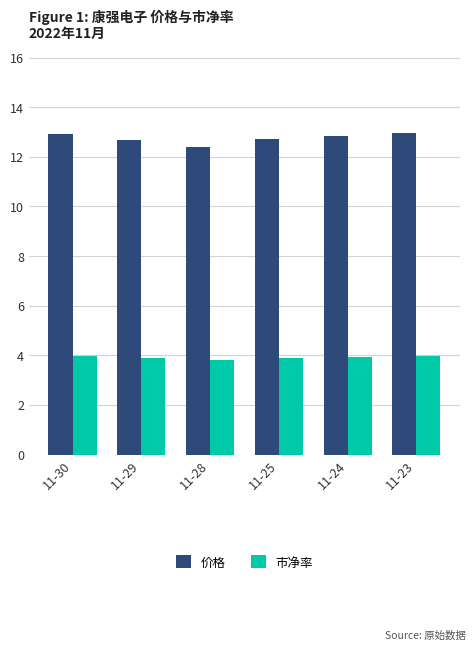

The 价格 series shows 12.8 at 11-24. True or false?

True